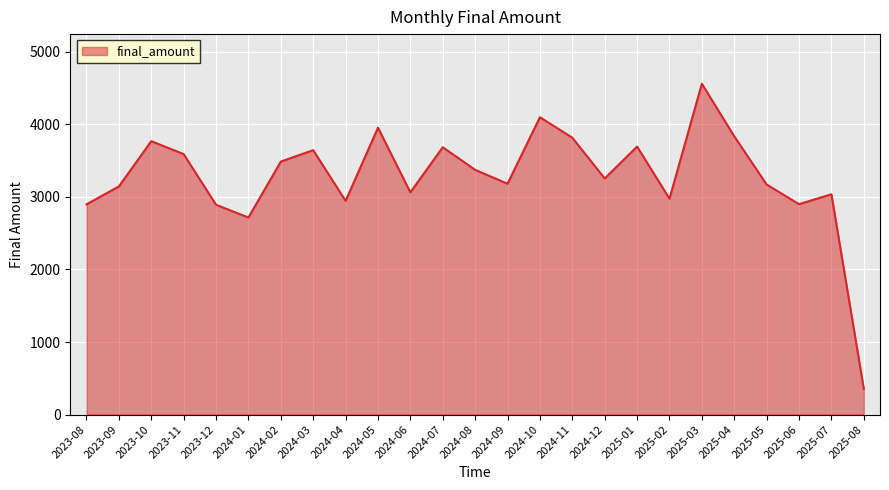

True or false: the data has more than 1 interior local peaks.

True